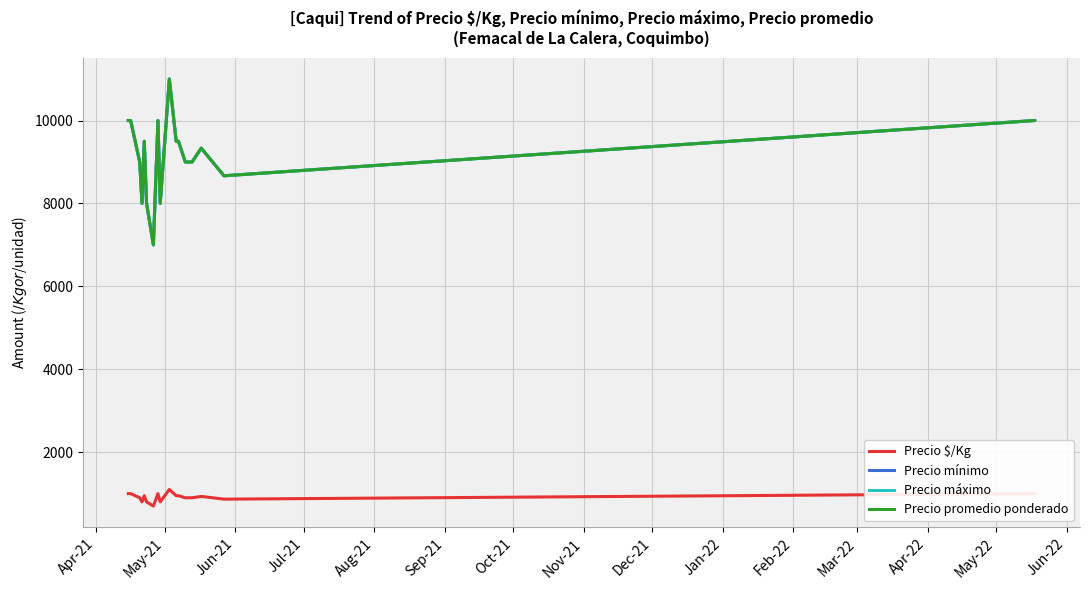

True or false: Precio $/Kg and Precio mínimo cross at least once.

False